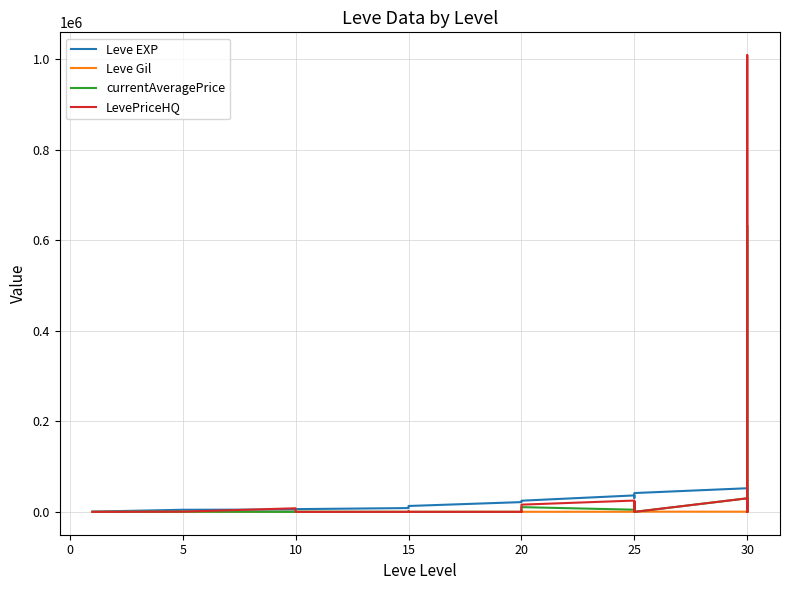

What is the sum of all currentAveragePrice values?

706719